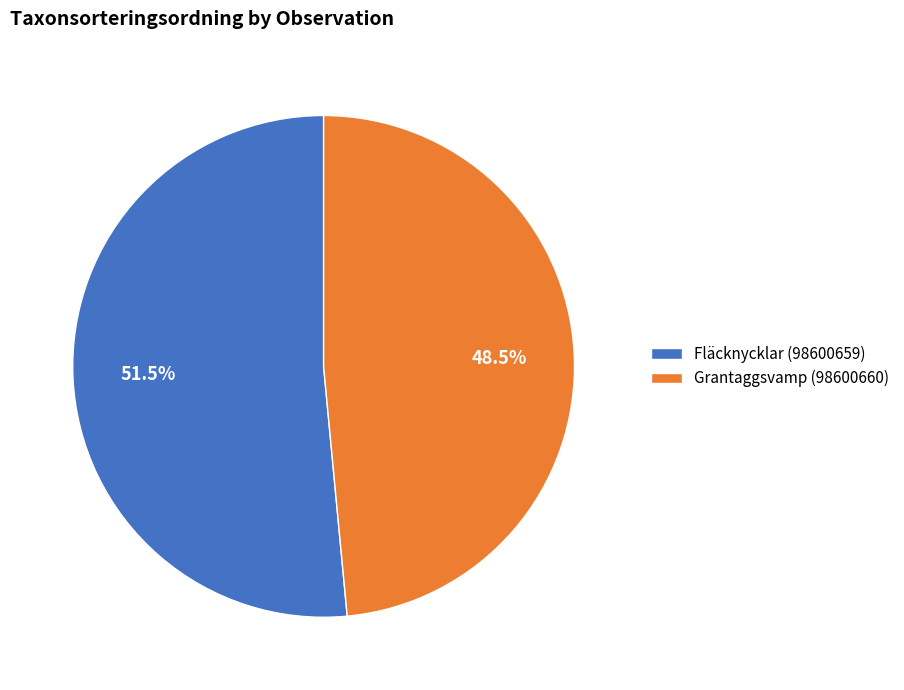

To the nearest percent, what is the difference between the largest and smallest slice percentages?

3%